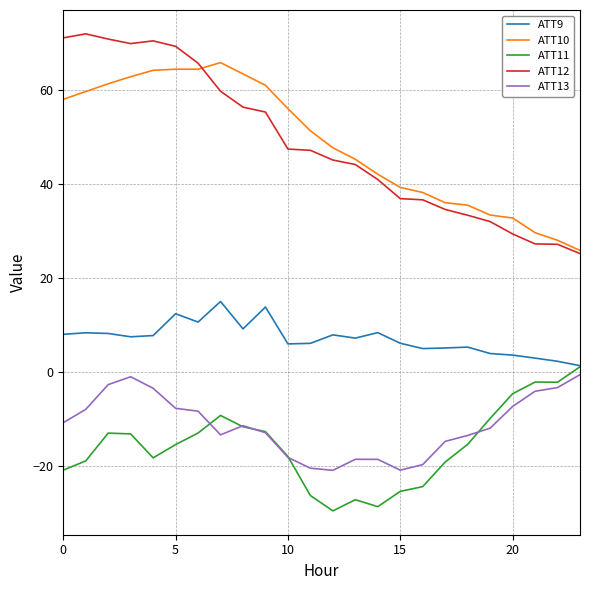

Which series has the largest range (max minus min)?

ATT12